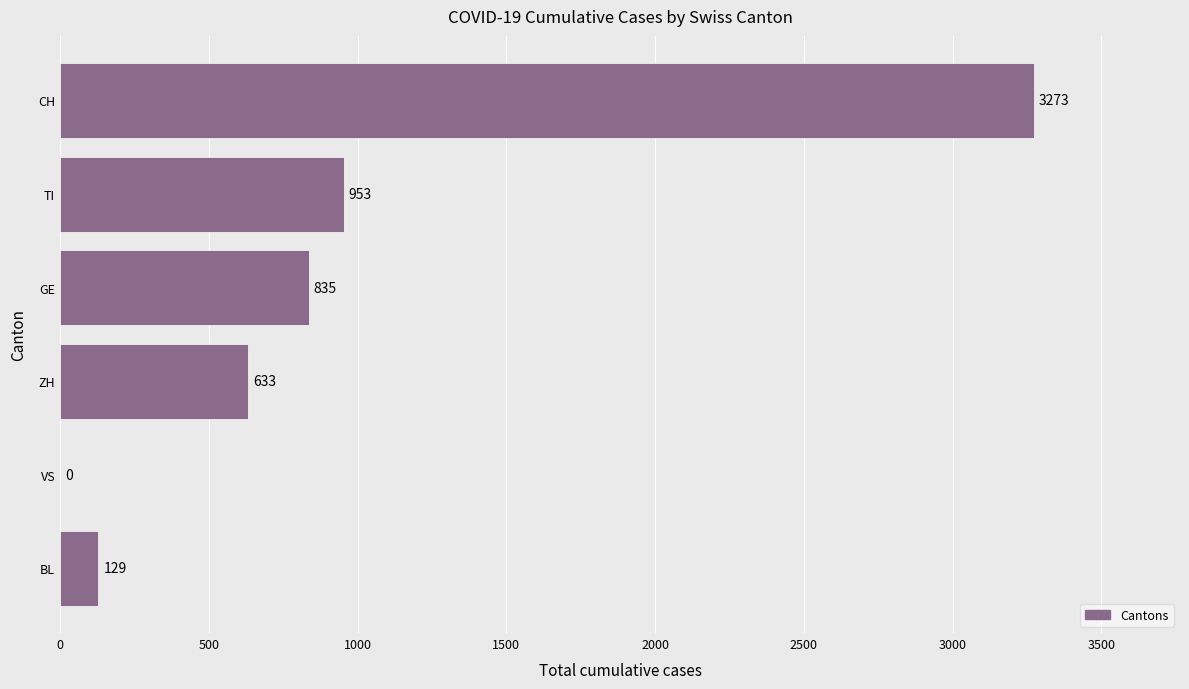

What is the sum of all values?

5823